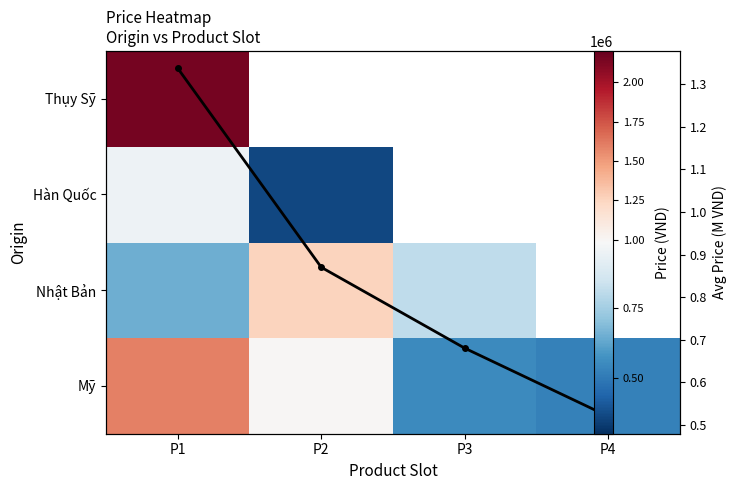

List the labels in order of Thụy Sỹ value, largest first.

P1, P2, P3, P4